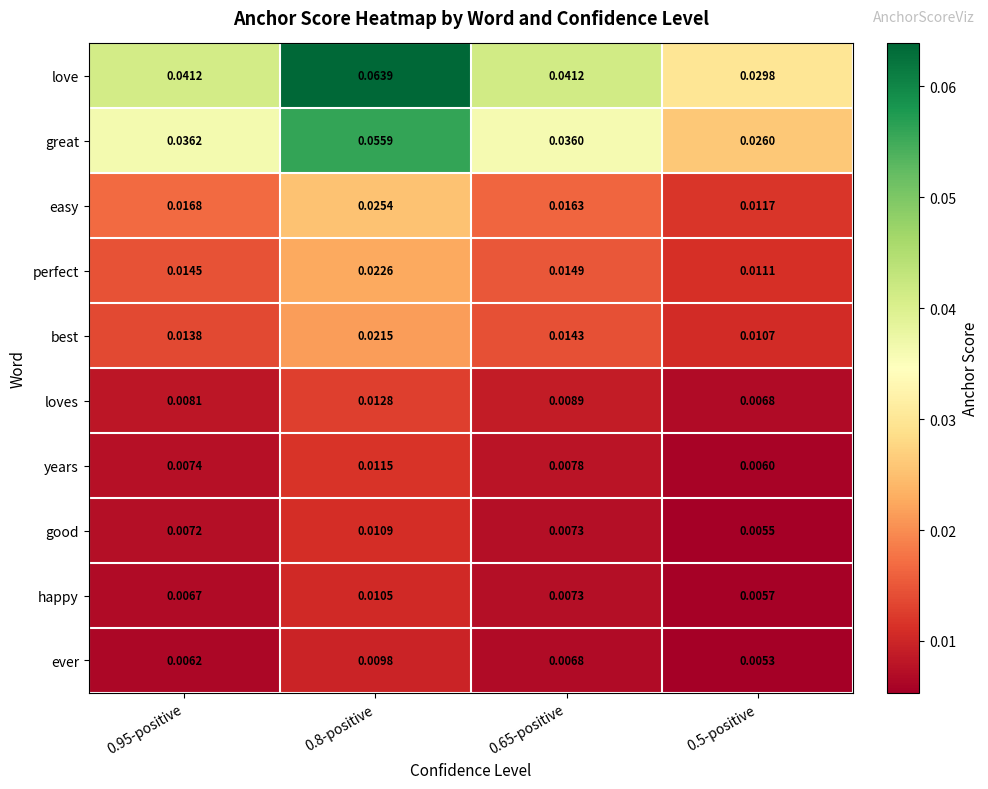

Which series has the largest total across all categories?

love